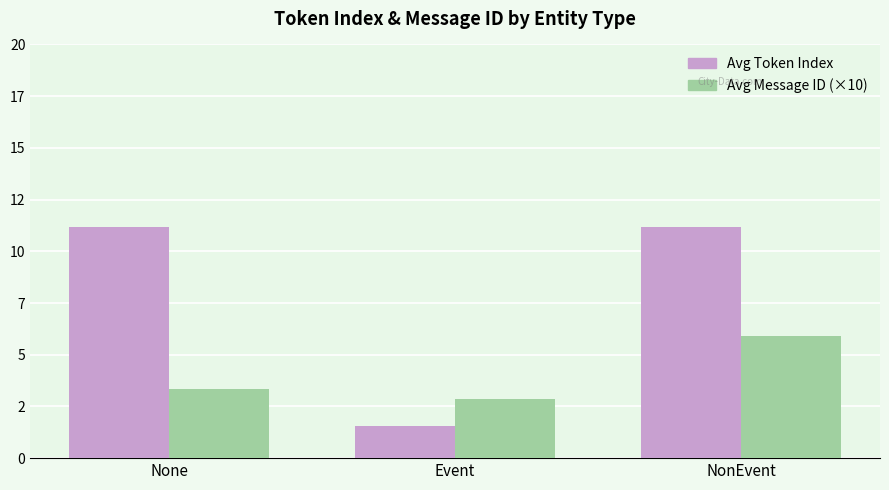

Which category has the highest value in the Avg Message ID (×10) series?

NonEvent